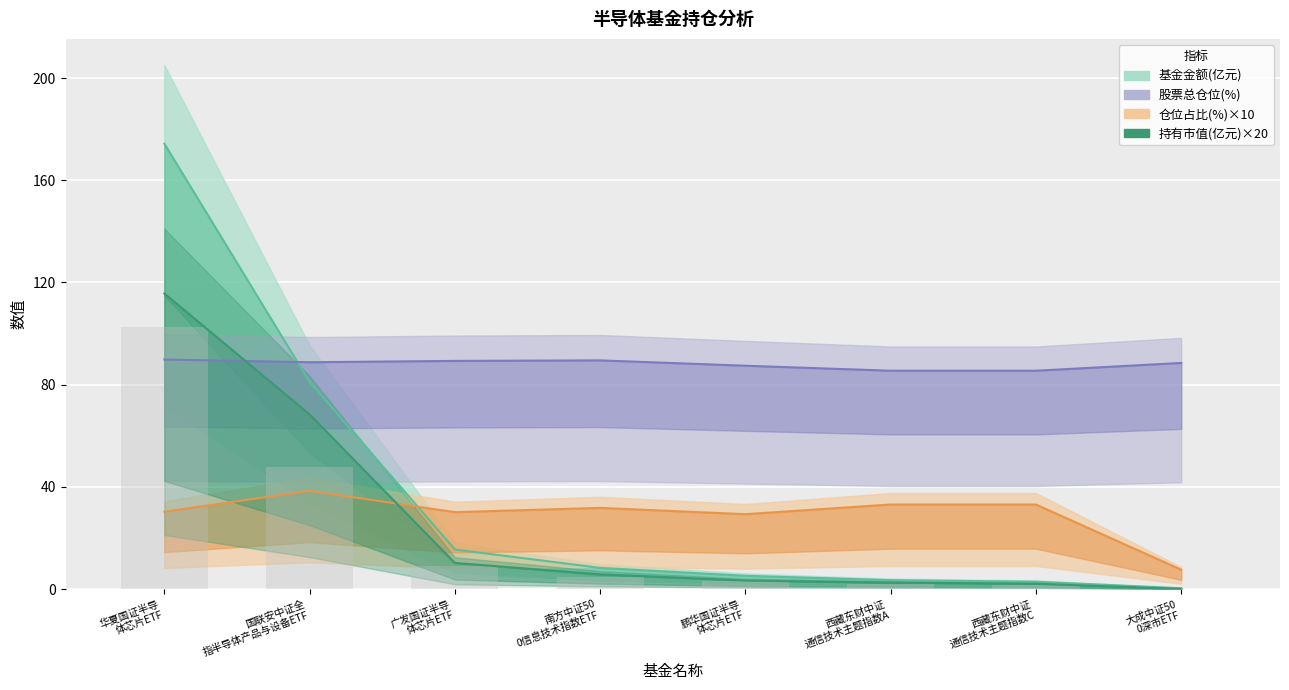

Count the number of data series in this chart.

4